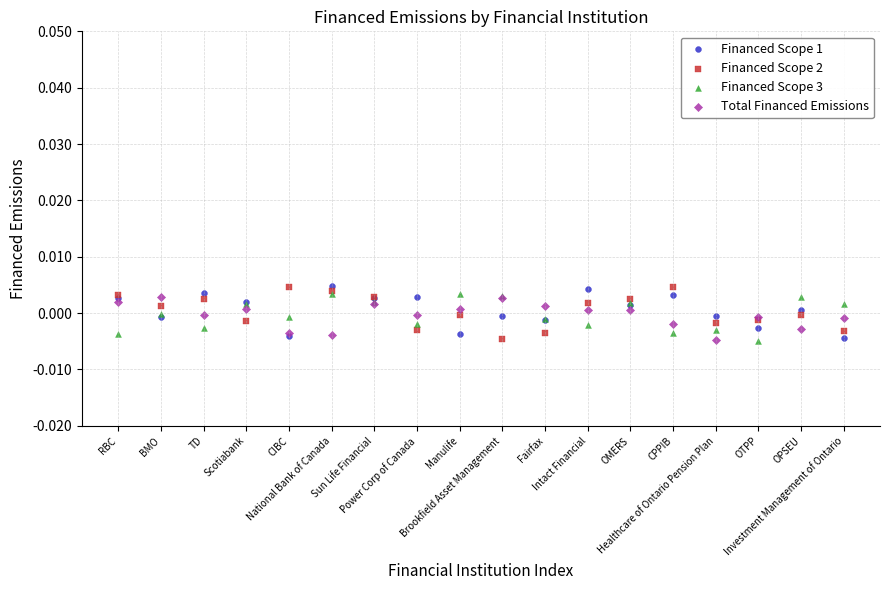

What are all the series names shown in the legend?

Financed Scope 1, Financed Scope 2, Financed Scope 3, Total Financed Emissions